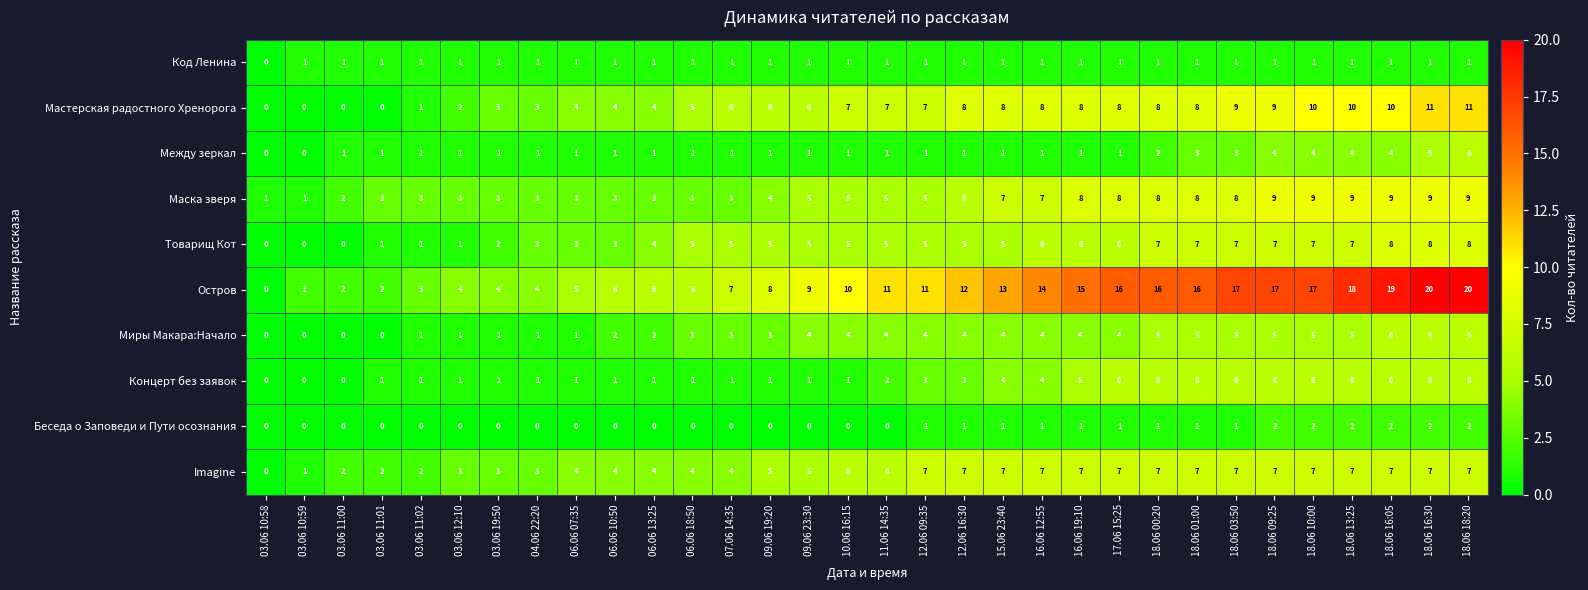

What is the difference between the maximum and second lowest values in the Остров series?

18